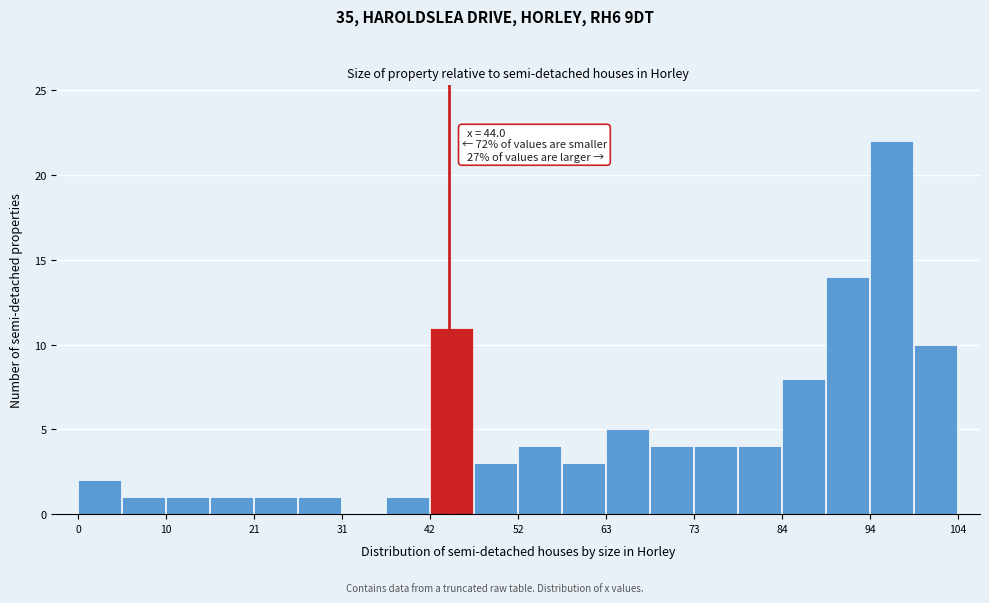

Around what value on the x-axis is the tallest bar? Give the approximate position of its centre, as read against the axis.

96